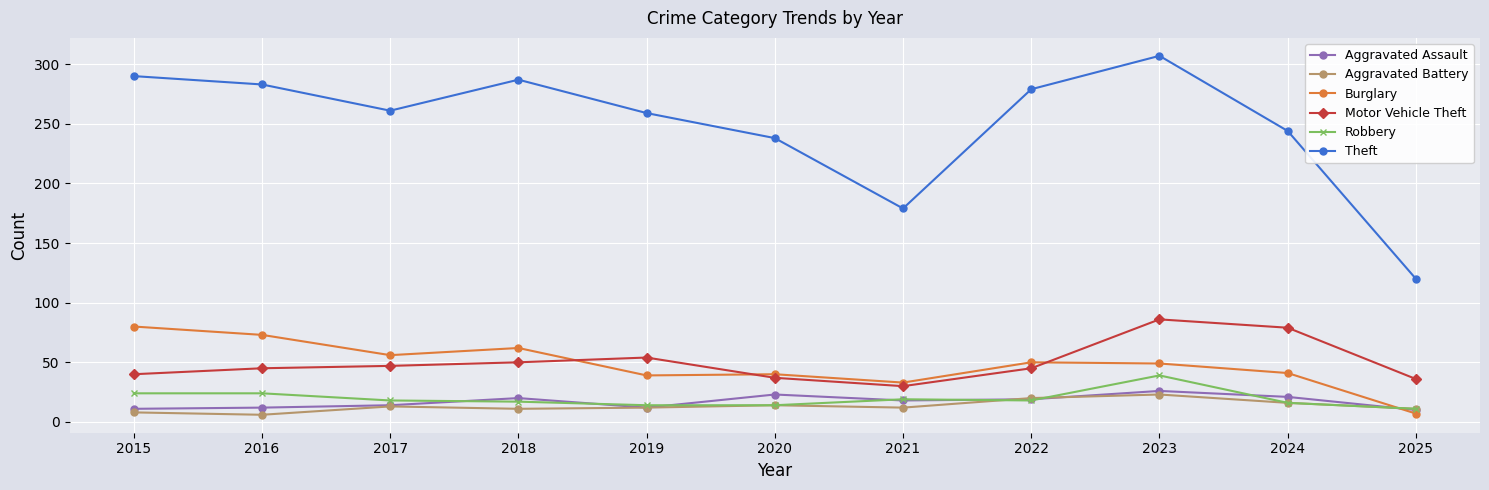

Between 2017 and 2022, which series saw the biggest shift?

Theft